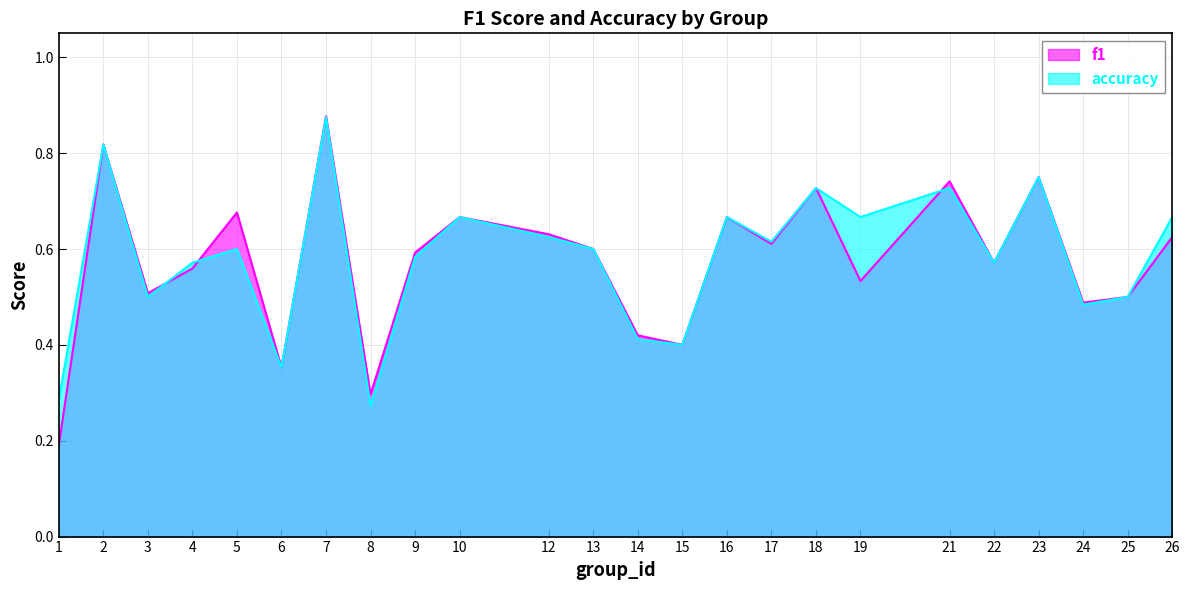

What is the sum of all accuracy values?

13.9